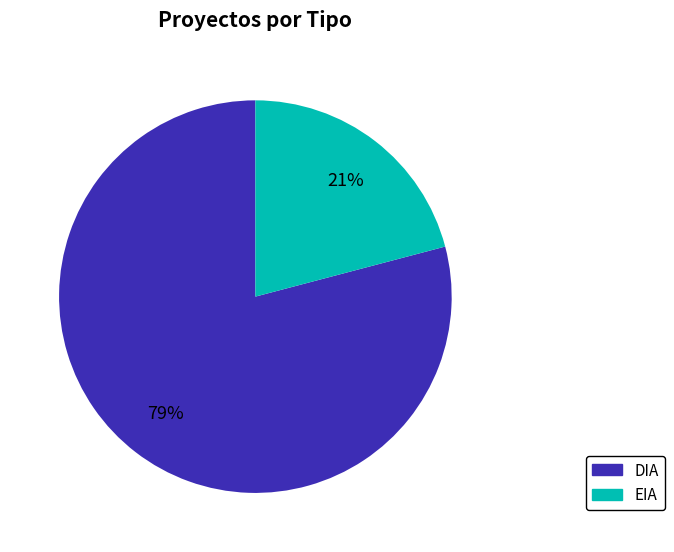

Do DIA and EIA together represent more than half of the pie?

Yes